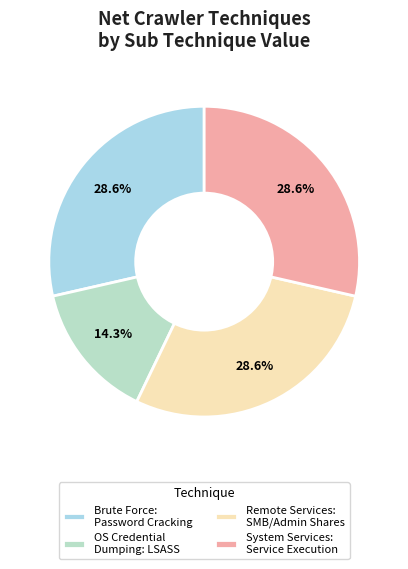

How many slices are in this pie chart?

4